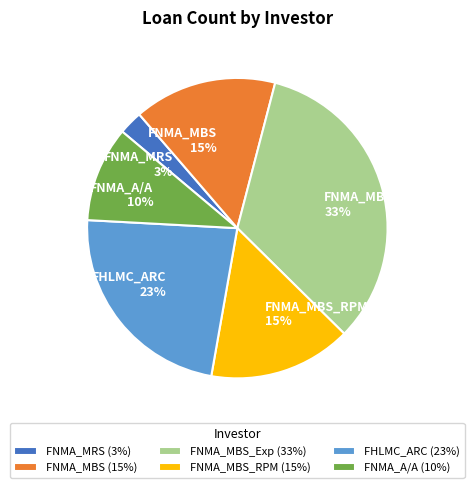

Between FNMA_MRS 3% and FNMA_MBS_RPM 15%, which is larger?

FNMA_MBS_RPM 15%